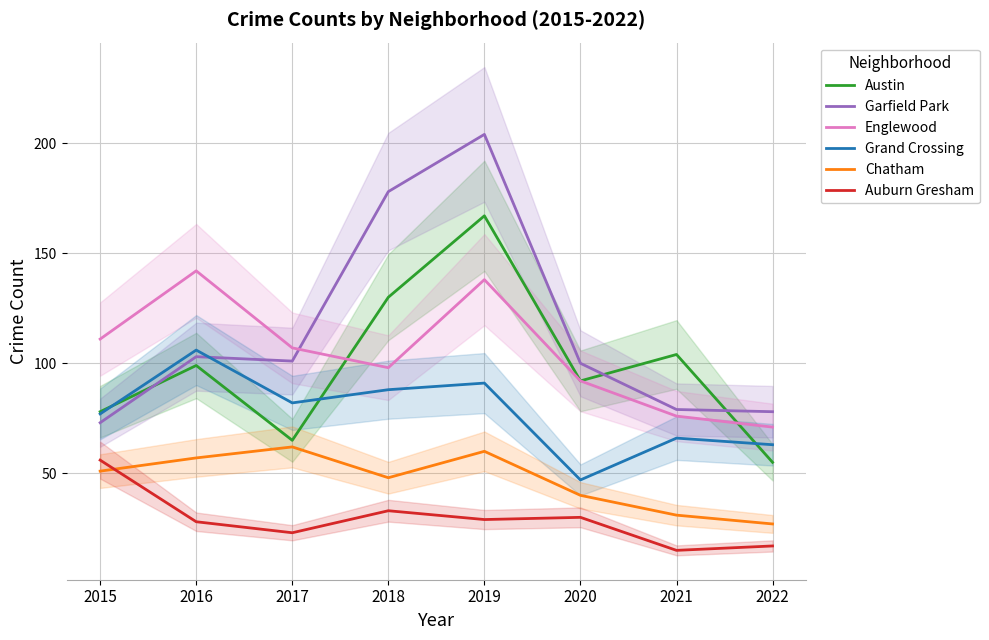

Reading left to right, transcribe all the data shown in this chart.

Austin: 78	99	65	130	167	92	104	55
Garfield Park: 73	103	101	178	204	100	79	78
Englewood: 111	142	107	98	138	92	76	71
Grand Crossing: 77	106	82	88	91	47	66	63
Chatham: 51	57	62	48	60	40	31	27
Auburn Gresham: 56	28	23	33	29	30	15	17